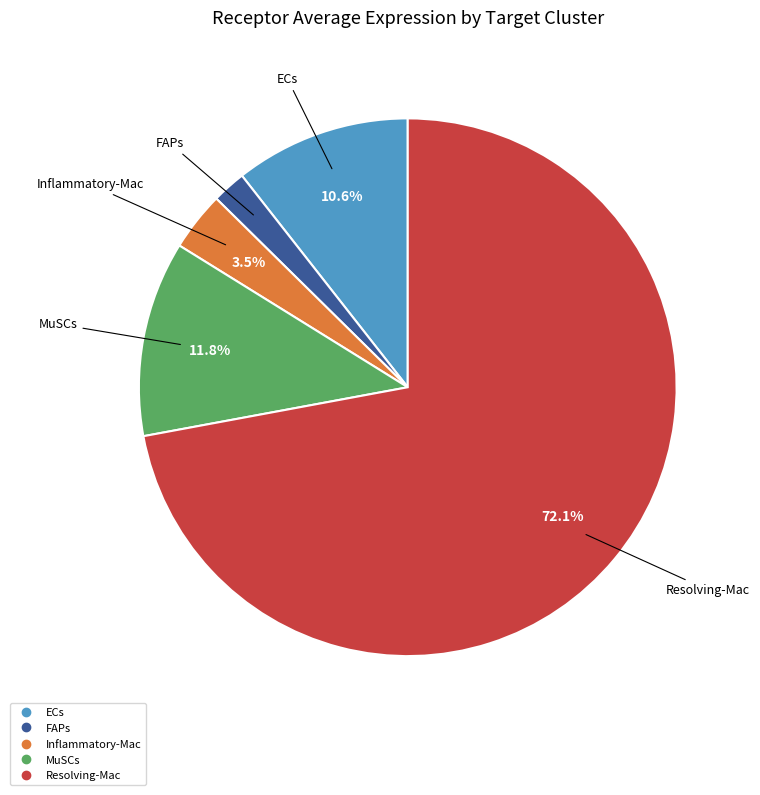

Which slice is the smallest?

FAPs